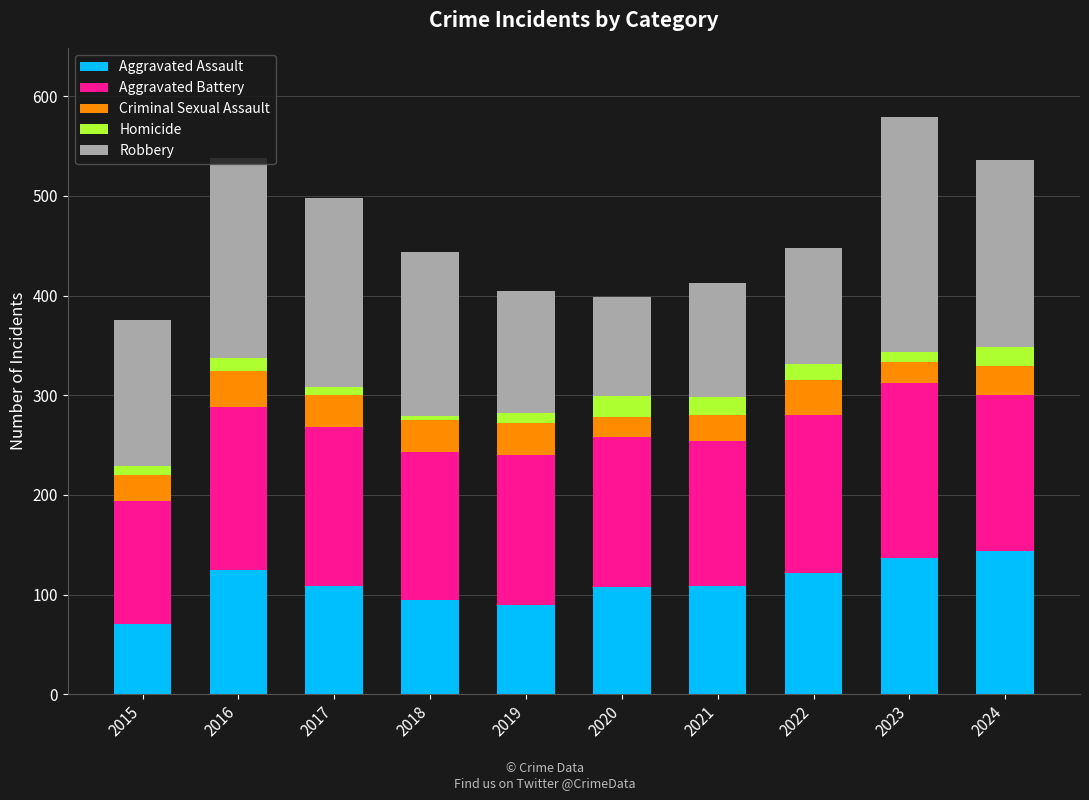

What is the total value across all series at 2021?

413